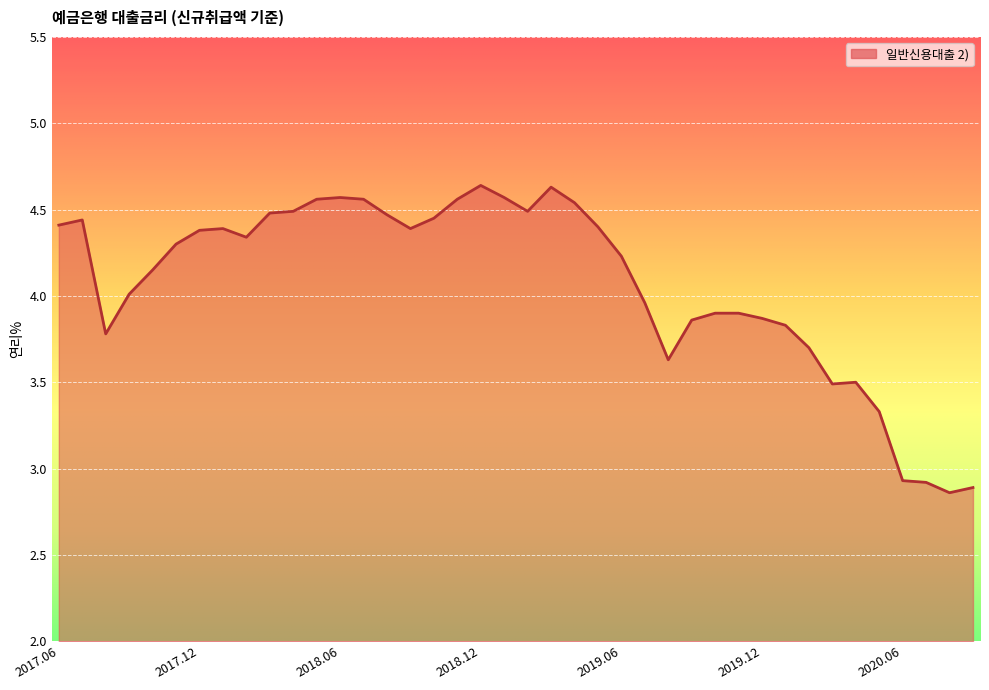

What is the difference between the maximum and minimum values?

1.8